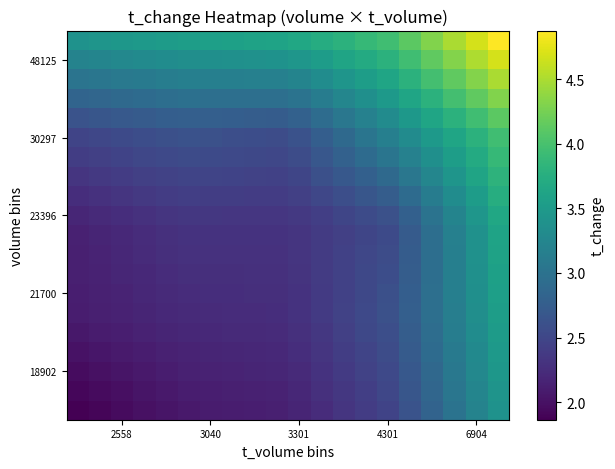

At which category is the sum across all series the highest?

19